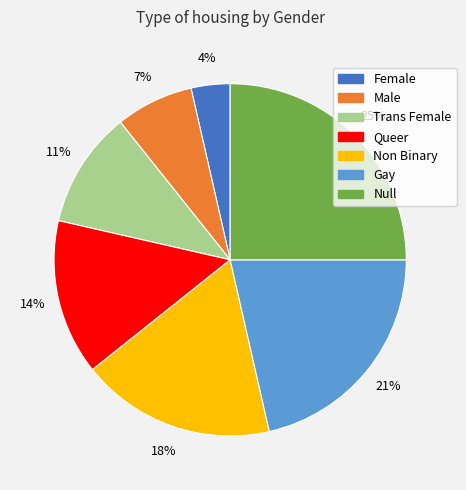

How many segments does this pie chart have?

7